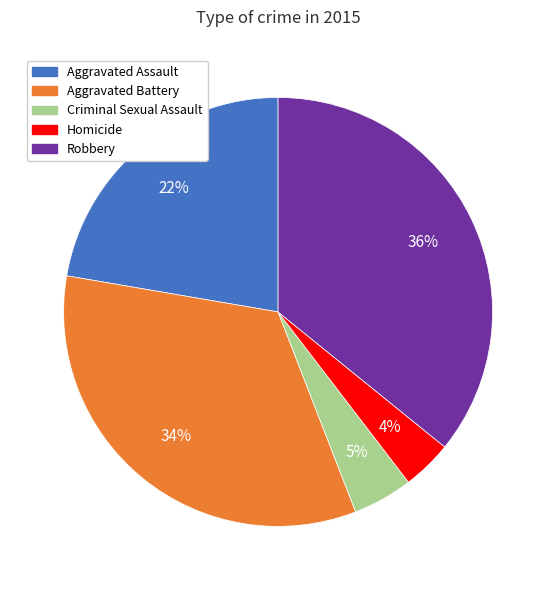

To the nearest percent, what is the combined percentage of Robbery and Aggravated Battery?

69%